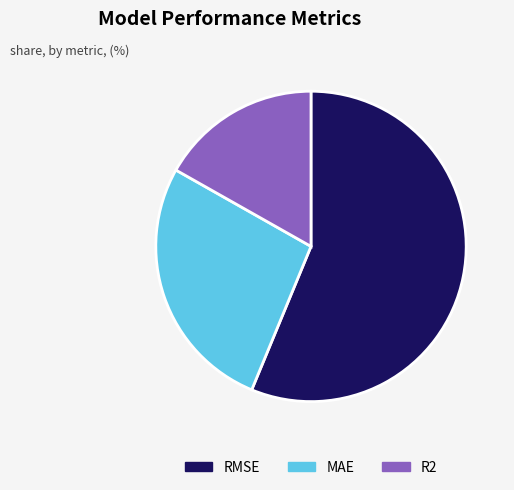

Which slice is the smallest?

R2